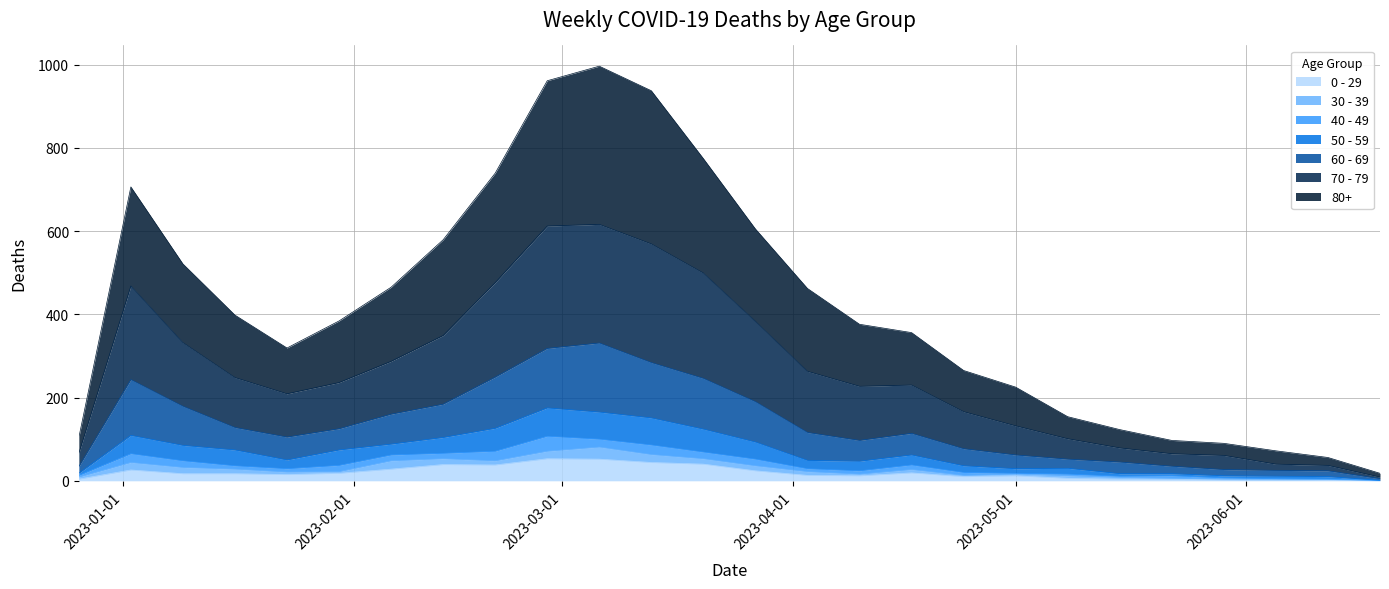

At which label does 0 - 29 reach its minimum?

2023-06-19